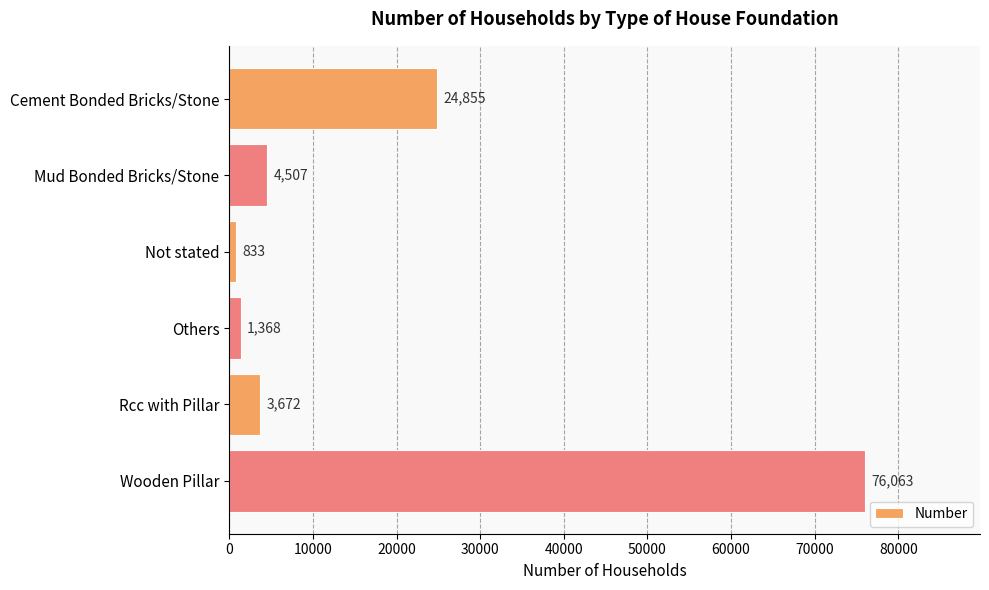

Which has a higher value, Mud Bonded Bricks/Stone or Others?

Mud Bonded Bricks/Stone